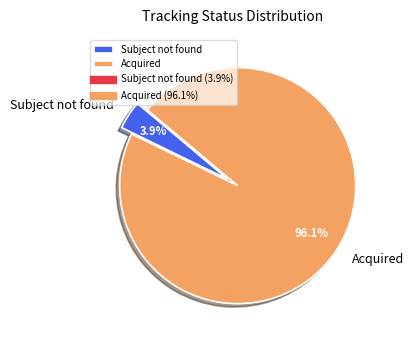

How many segments does this pie chart have?

2